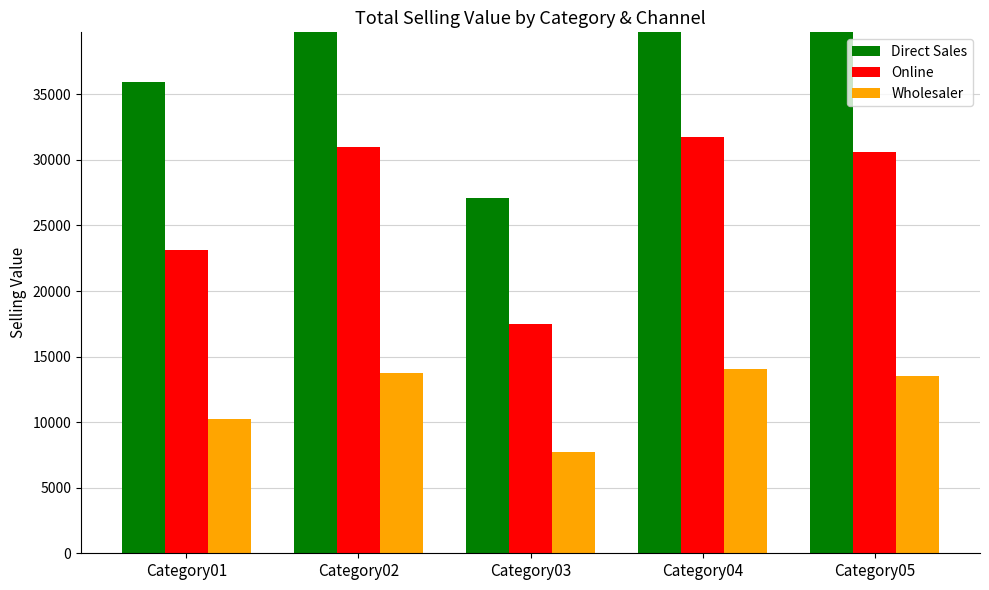

Which category has the highest value in the Online series?

Category04